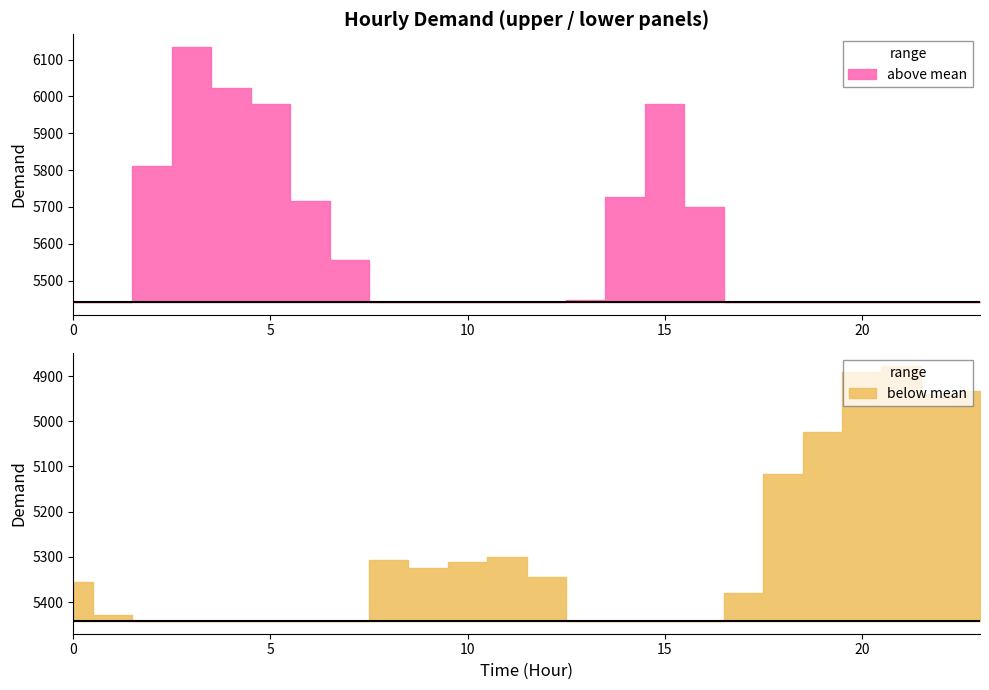

Count the number of categories in the chart.

24